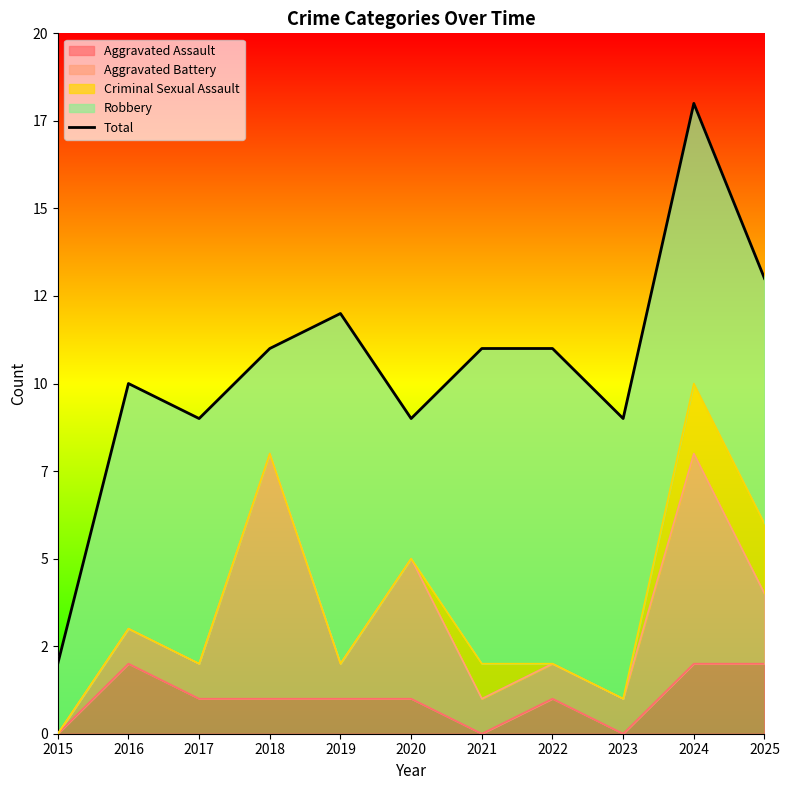

Read the value at 2023.

9